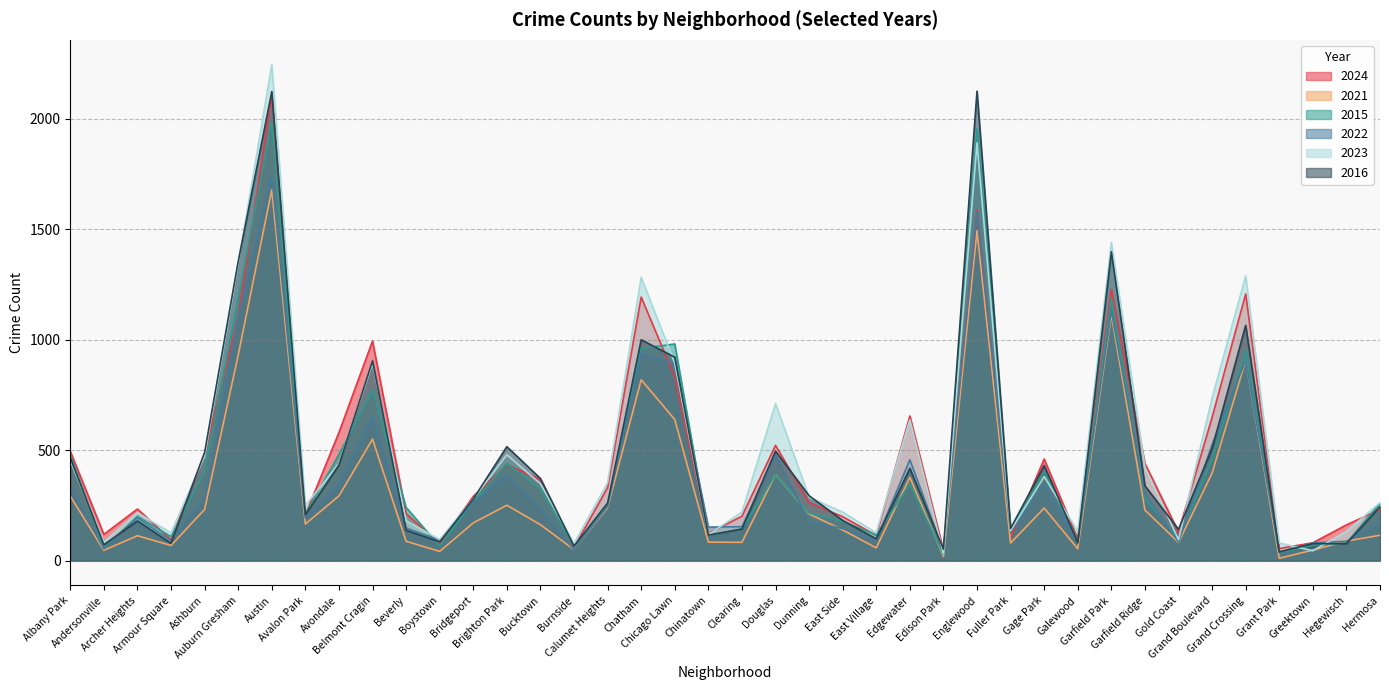

Which category has the highest value in the 2022 series?

Austin